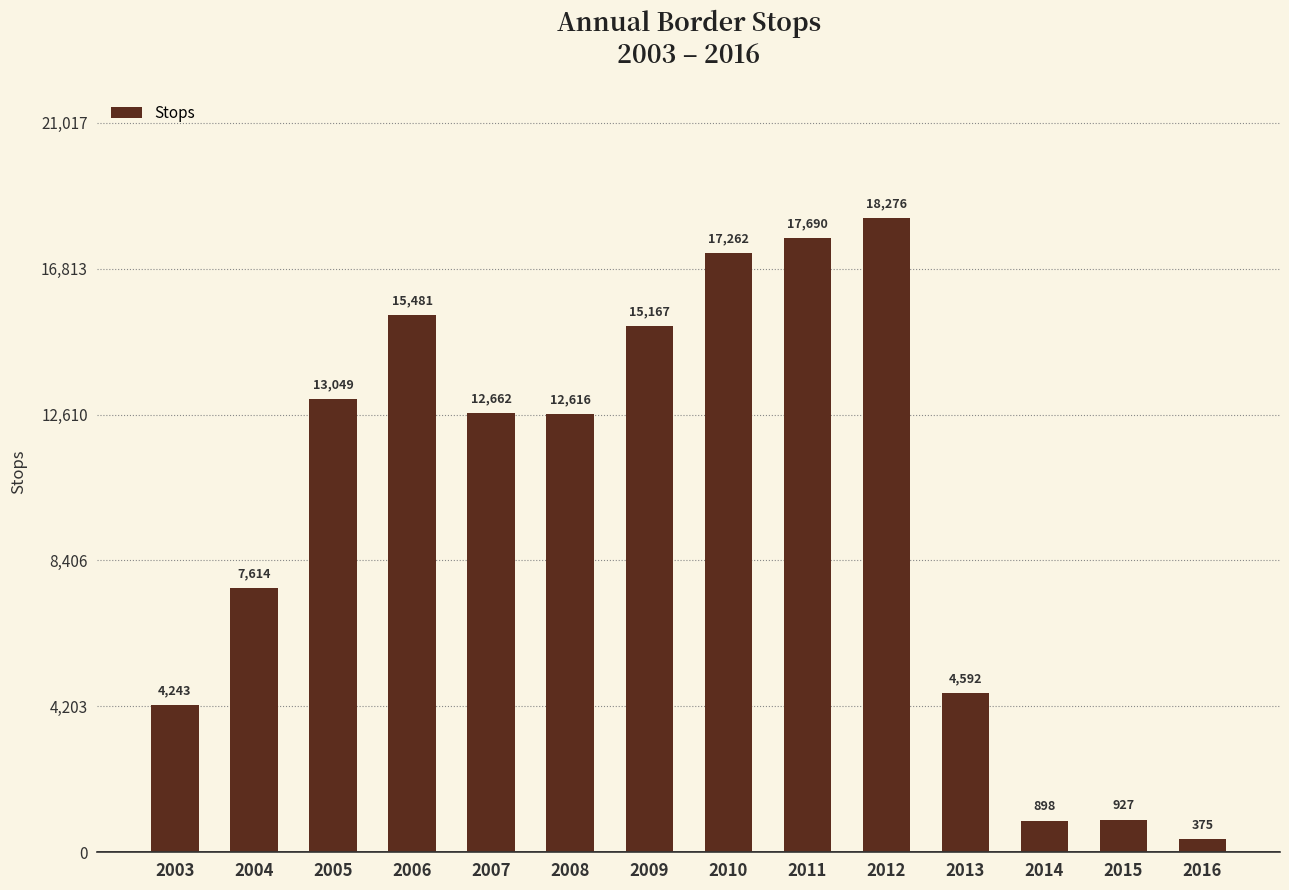

What is the difference between the values at 2016 and 2005?

12674